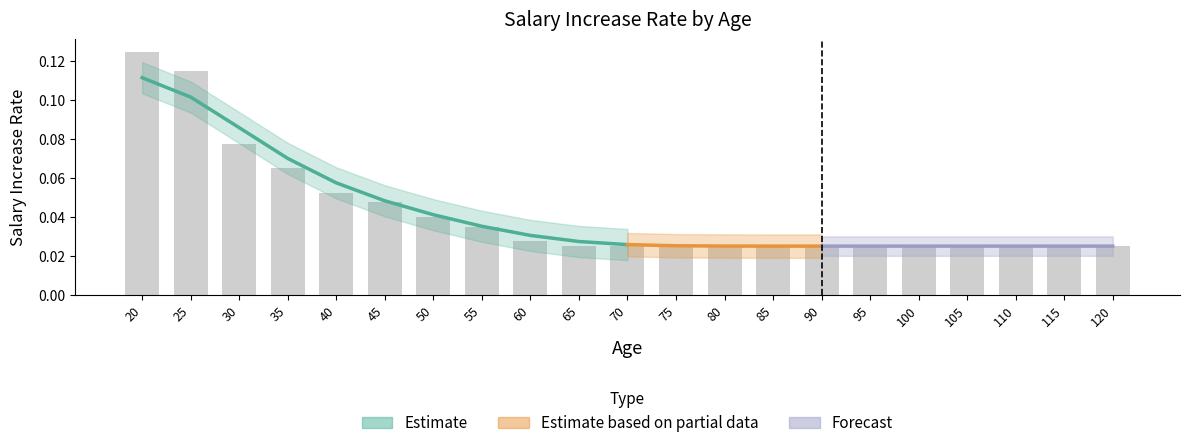

What is the change in value from 30 to 95?

-0.1